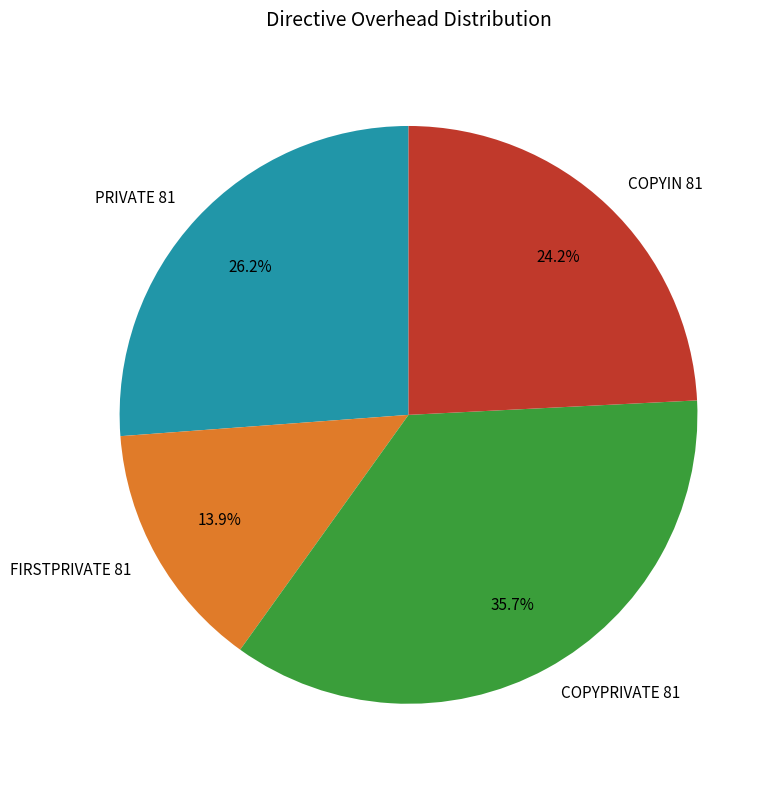

Approximately how many times larger is the value at COPYIN 81 compared to FIRSTPRIVATE 81?

1.7